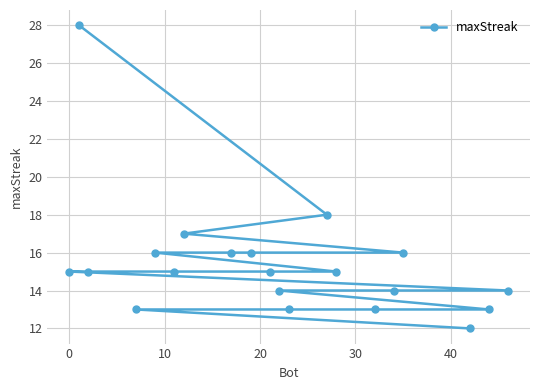

What is the difference between the maximum and second lowest values?

15